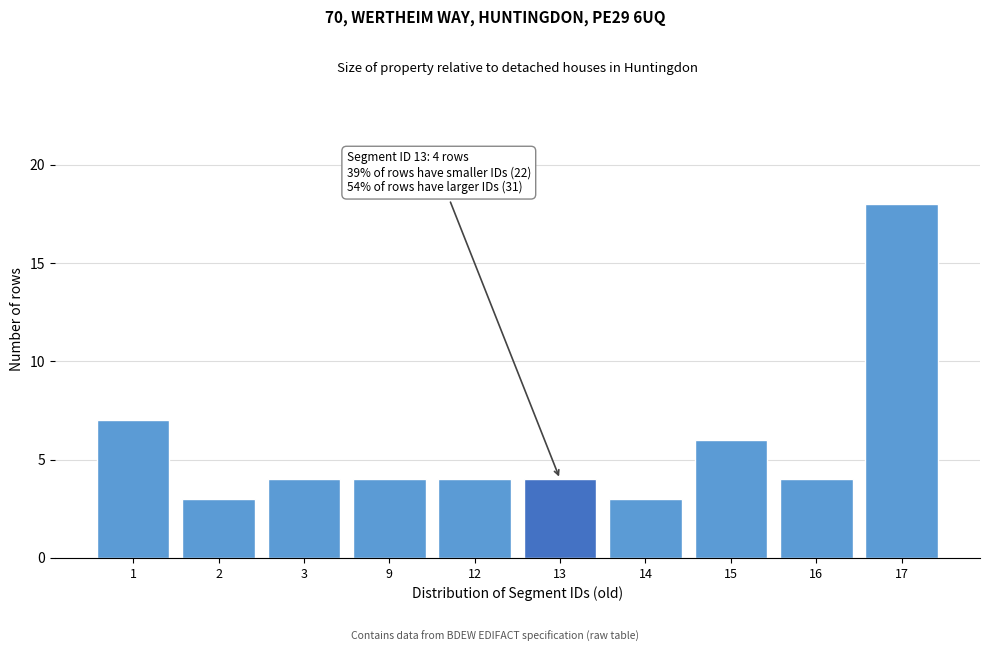

Reading left to right, transcribe all the data shown in this chart.

7	3	4	4	4	4	3	6	4	18